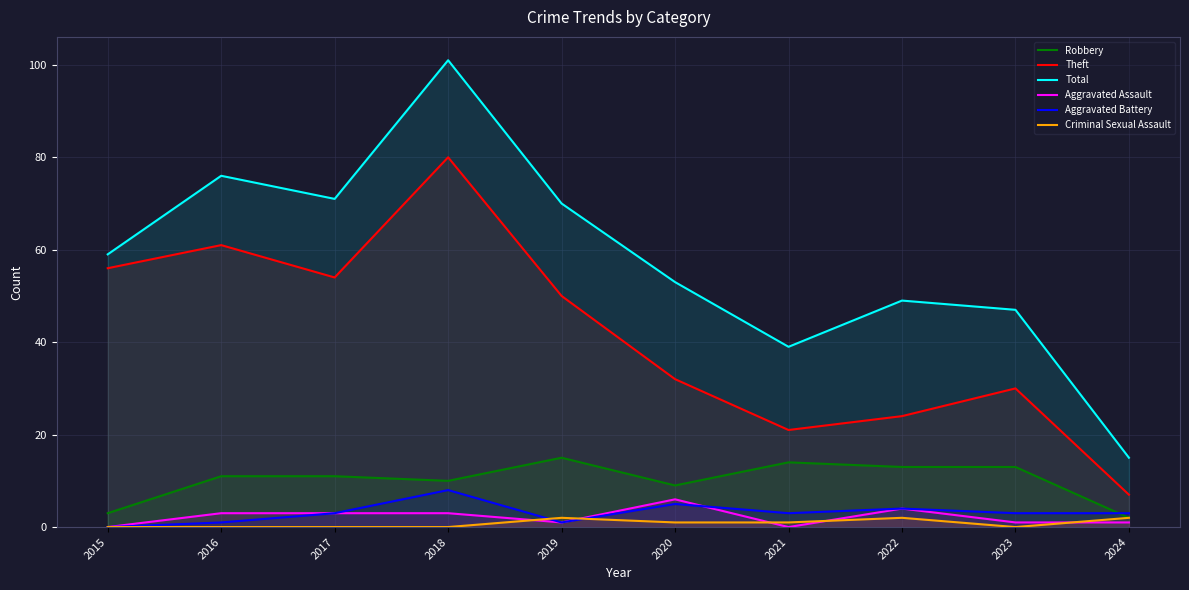

How many values in the Aggravated Battery series exceed 3?

3